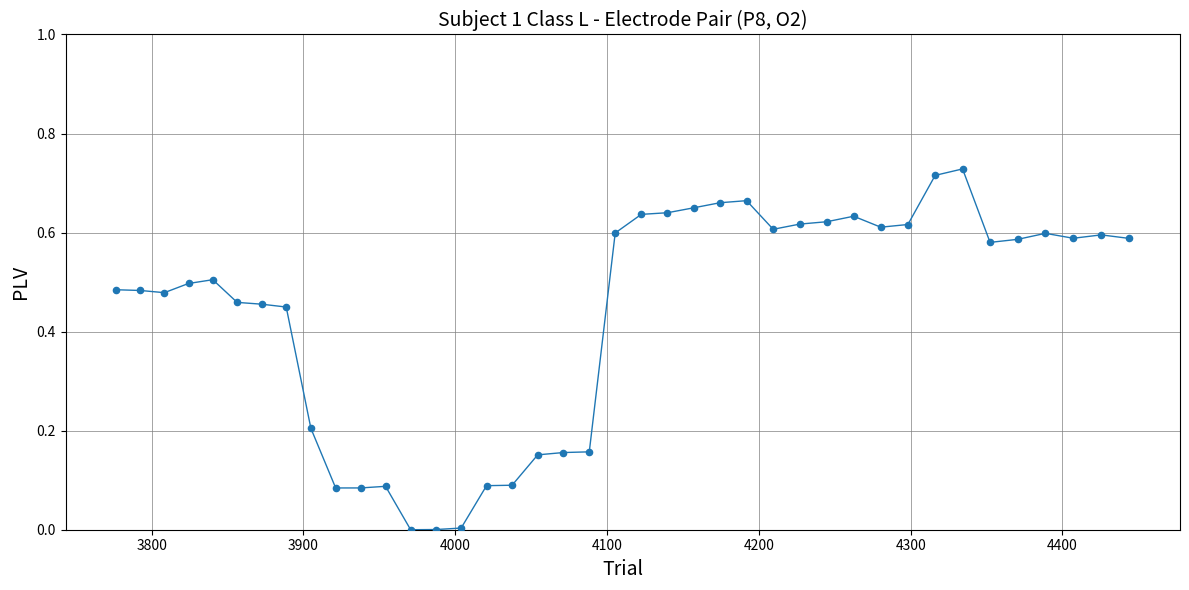

What is the range of X values (max minus min)?

667.4